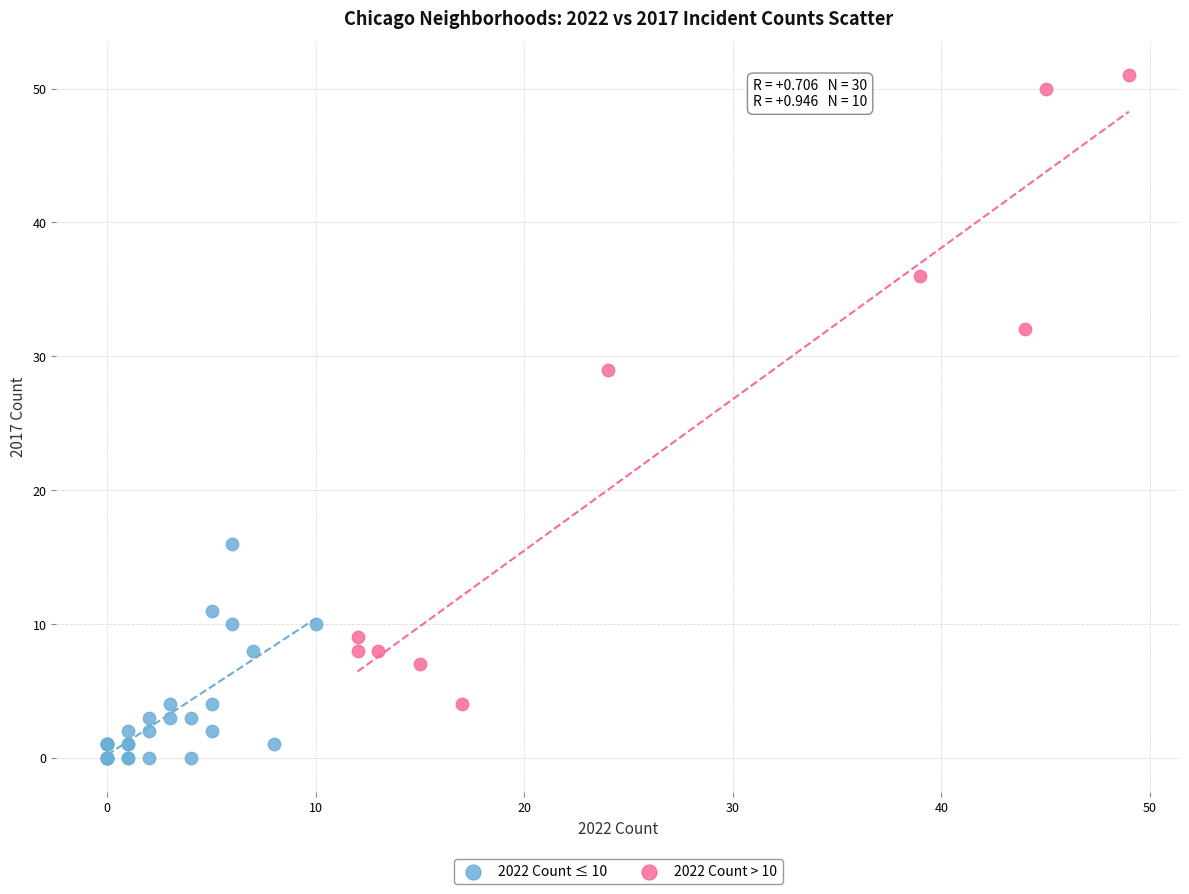

Which series contains the lowest Y value?

2022 Count ≤ 10